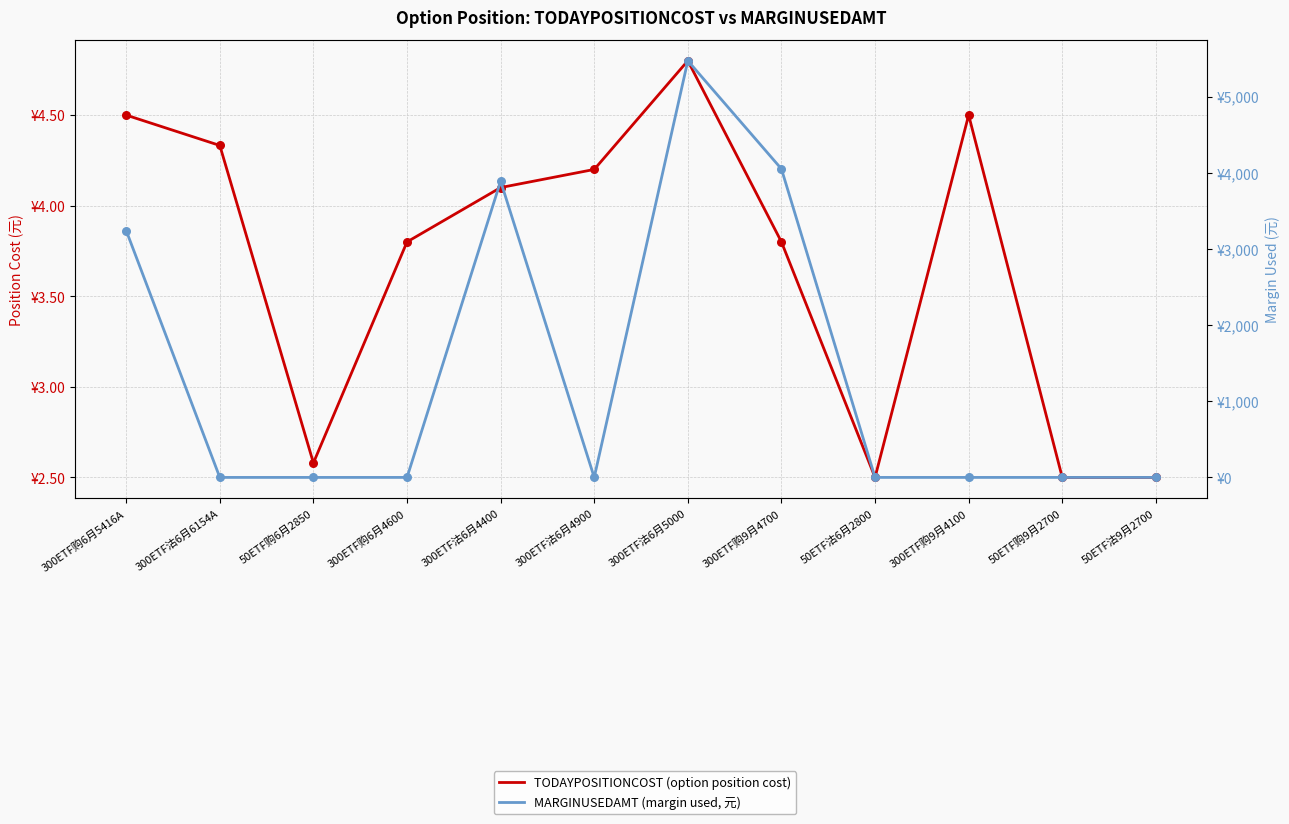

Is the value of MARGINUSEDAMT (margin used, 元) at 300ETF购6月5416A greater than the value of TODAYPOSITIONCOST (option position cost) at 300ETF沽6月6154A?

Yes